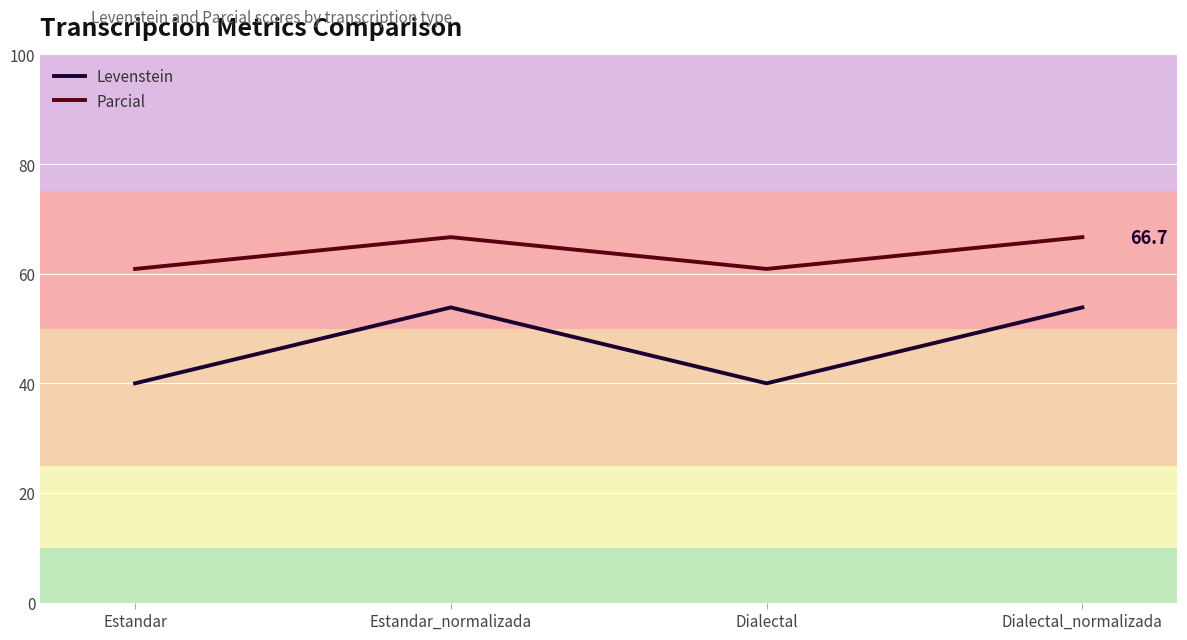

Where is Parcial nearest to the value 63?

Estandar